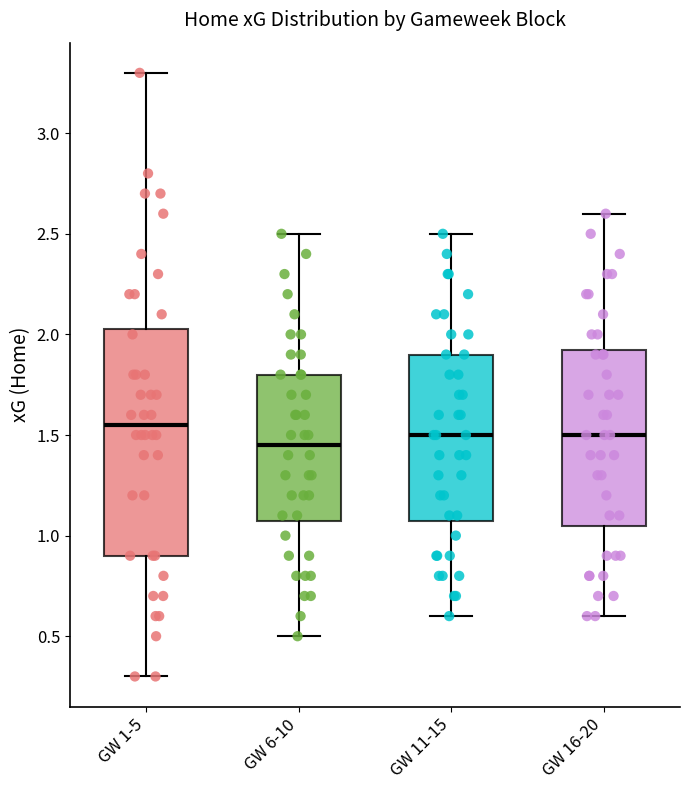

Reading left to right, read every box against the y-axis: the position of its median line, the range the box covers, and the ends of its whiskers. The values are not printed on the chart, so give them approximately, as read against the axis.

GW 1-5: median 1.55, box 0.90 to 2.05, whiskers 0.30 to 3.30
GW 6-10: median 1.45, box 1.10 to 1.80, whiskers 0.50 to 2.50
GW 11-15: median 1.50, box 1.10 to 1.90, whiskers 0.60 to 2.50
GW 16-20: median 1.50, box 1.05 to 1.95, whiskers 0.60 to 2.60